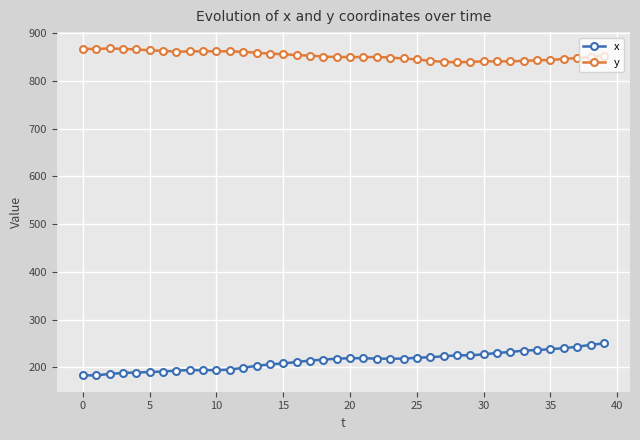

What is the difference between the second highest and second lowest values in the x series?

64